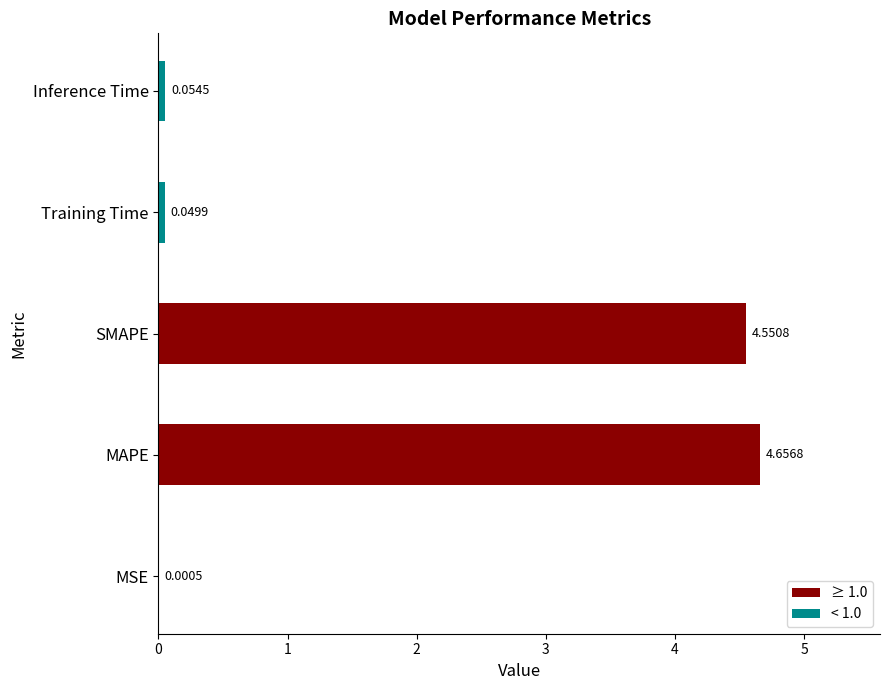

What is the sum of all values?

9.3